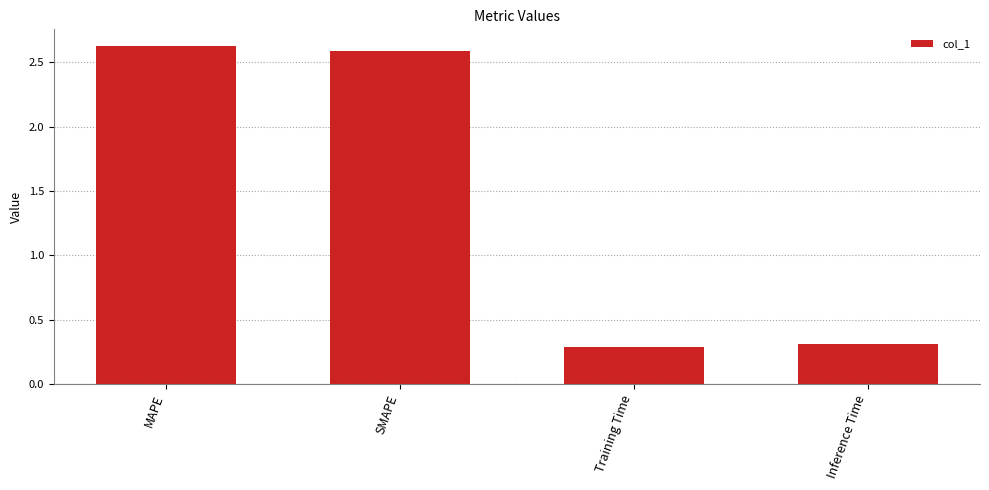

How many series are shown in this chart?

1